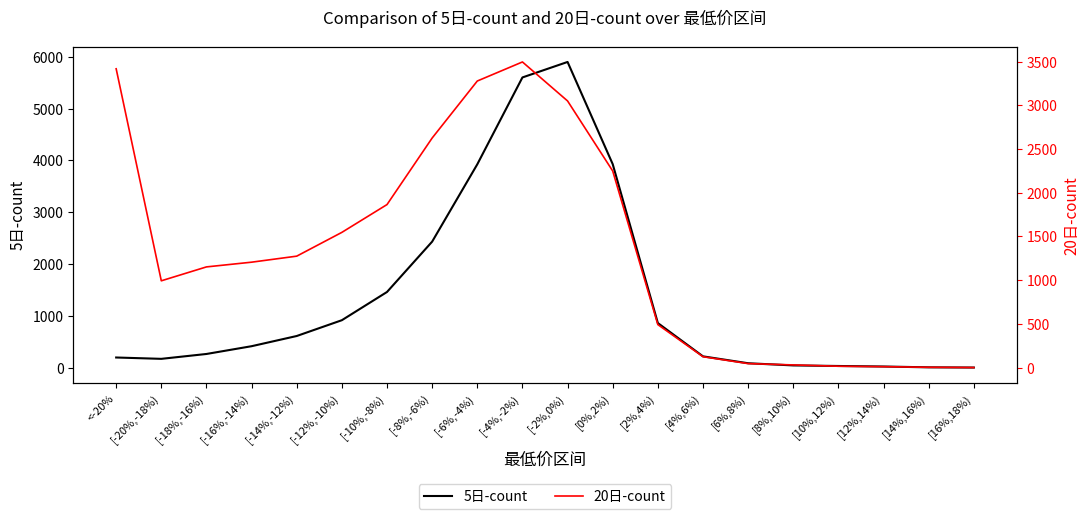

Count the number of categories in the chart.

20